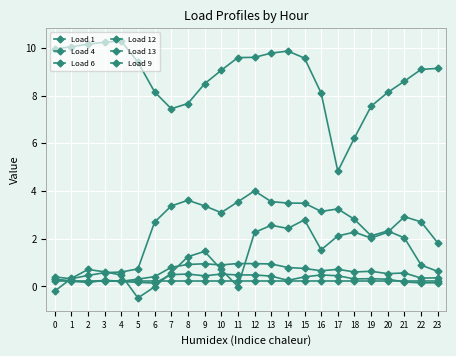

How many distinct data groups are displayed?

6